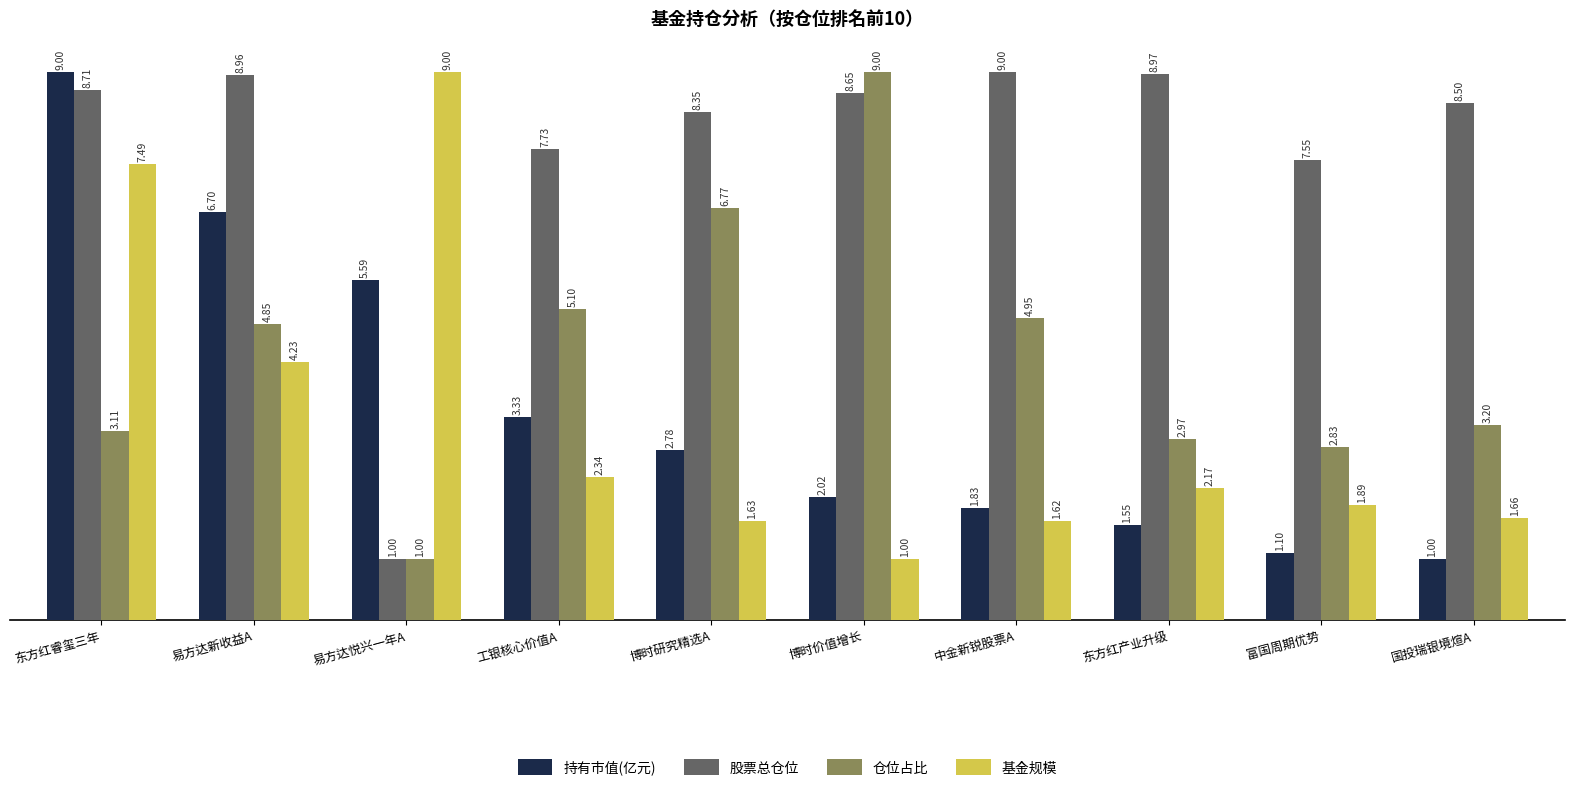

What is the highest value of the 股票总仓位 series?

9.0